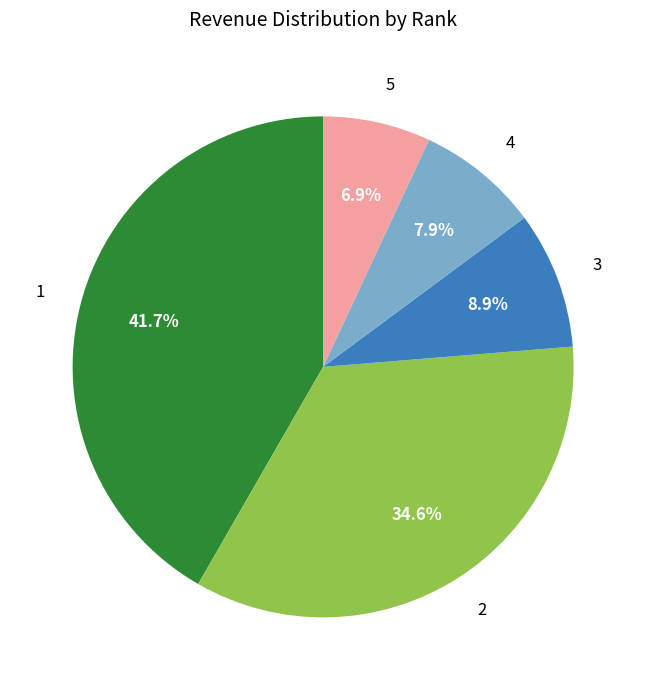

True or false: 4 accounts for 1% of the total.

False